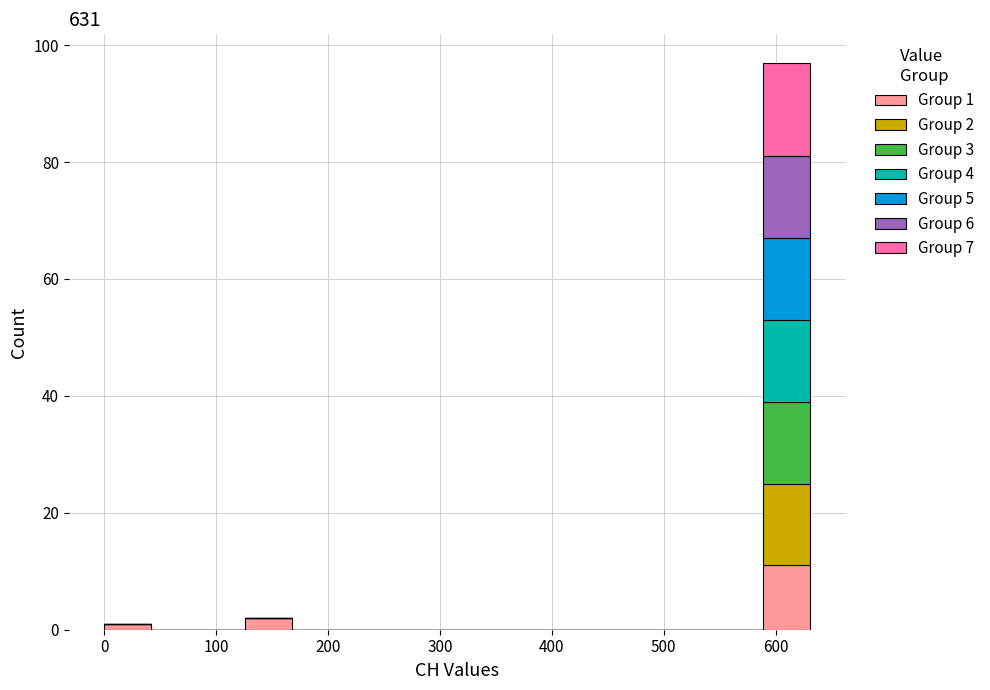

Which range on the x-axis has the tallest stacked bar (by total height)?

590 to 630